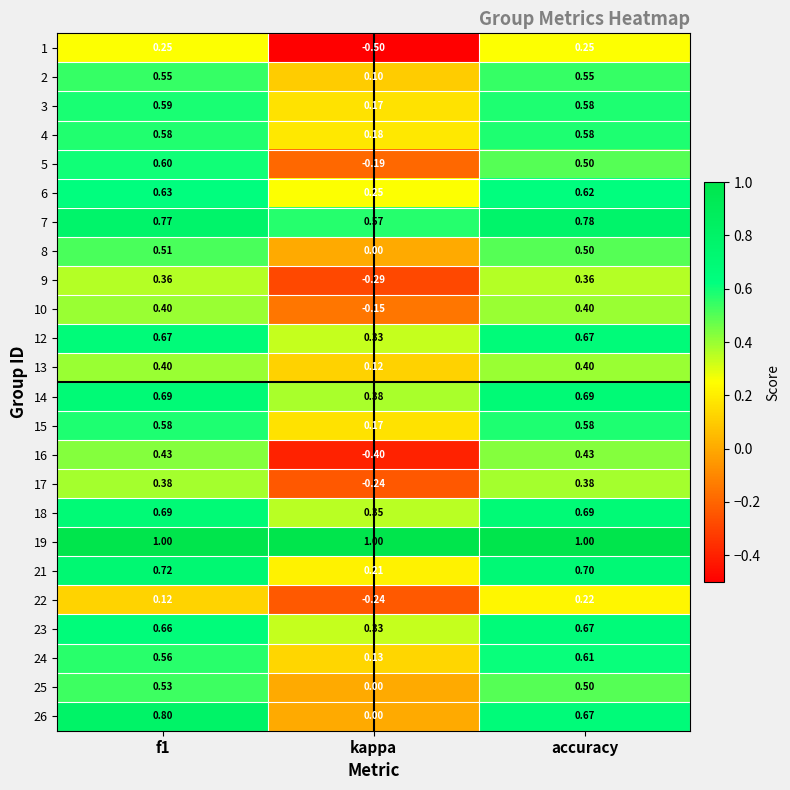

Which series has the largest total across all categories?

19